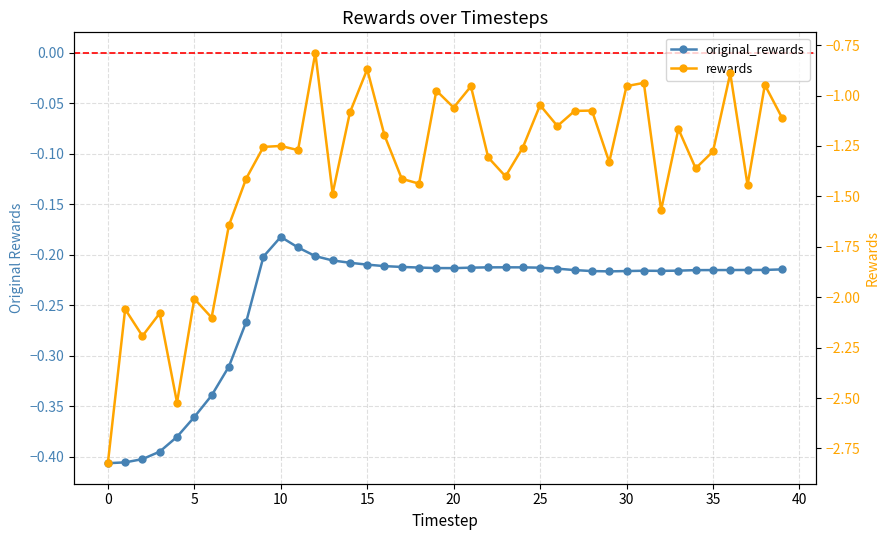

The rewards series shows -0.8 at 17. True or false?

False